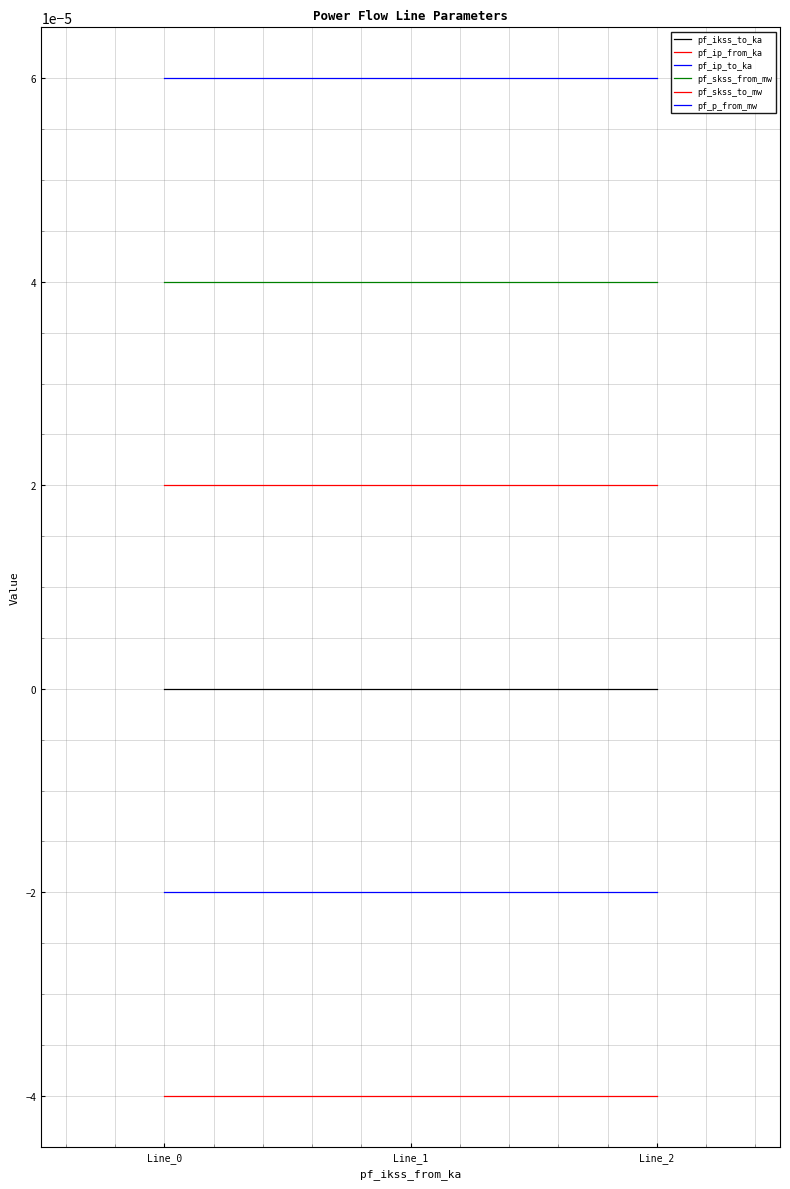

At how many categories does at least one series exceed 0?

3